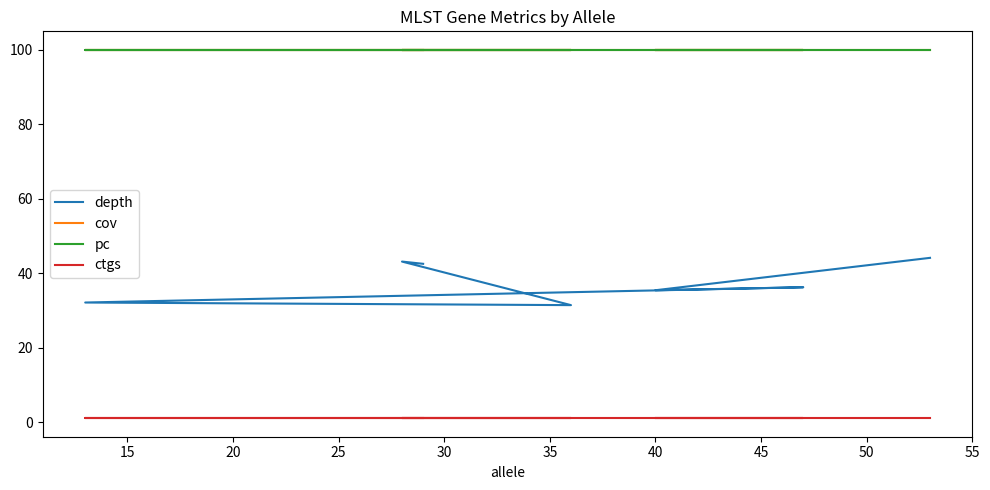

How many data points in depth are above 36?

4